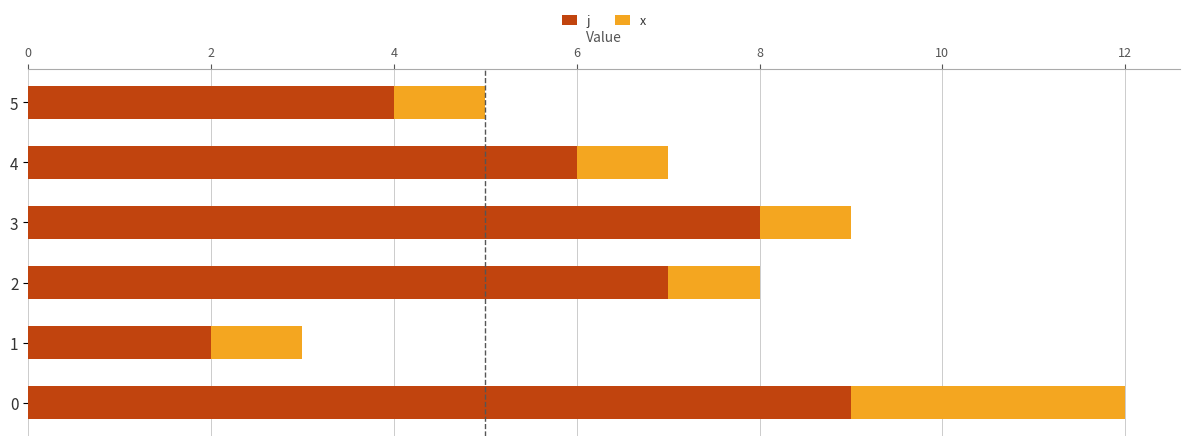

The j series shows 4 at 5. True or false?

True